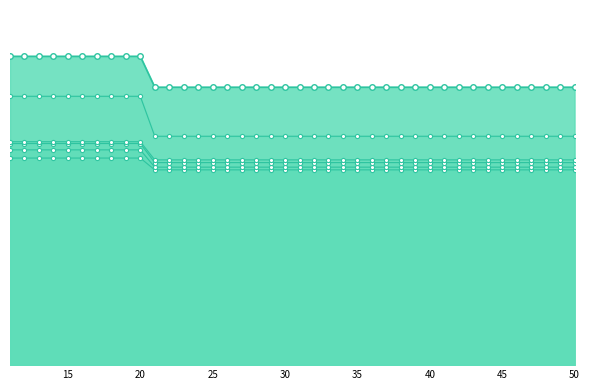

At which label does Zone 6 reach its minimum?

21